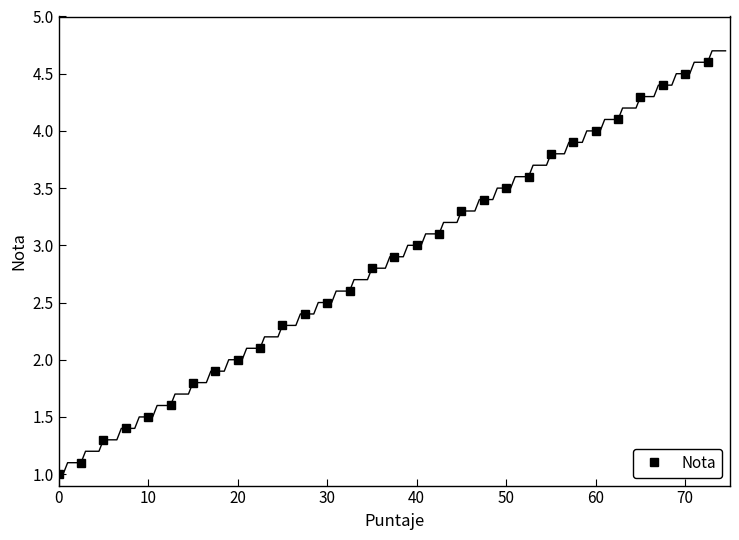

How many categories are shown in the chart?

30